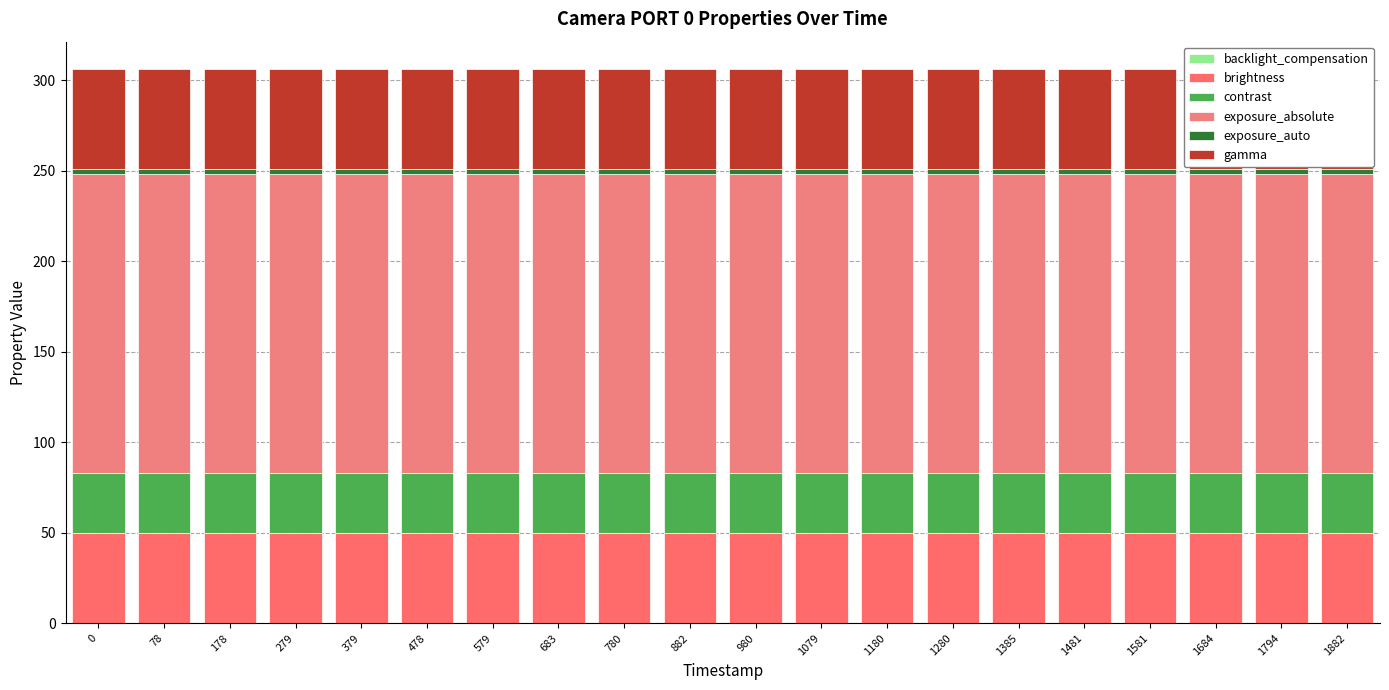

Reading left to right, list all the values displayed in this chart.

backlight_compensation: 0=0	78=0	178=0	279=0	379=0	478=0	579=0	683=0	780=0	882=0	980=0	1079=0	1180=0	1280=0	1385=0	1481=0	1581=0	1684=0	1794=0	1882=0
brightness: 0=50	78=50	178=50	279=50	379=50	478=50	579=50	683=50	780=50	882=50	980=50	1079=50	1180=50	1280=50	1385=50	1481=50	1581=50	1684=50	1794=50	1882=50
contrast: 0=33	78=33	178=33	279=33	379=33	478=33	579=33	683=33	780=33	882=33	980=33	1079=33	1180=33	1280=33	1385=33	1481=33	1581=33	1684=33	1794=33	1882=33
exposure_absolute: 0=165	78=165	178=165	279=165	379=165	478=165	579=165	683=165	780=165	882=165	980=165	1079=165	1180=165	1280=165	1385=165	1481=165	1581=165	1684=165	1794=165	1882=165
exposure_auto: 0=3	78=3	178=3	279=3	379=3	478=3	579=3	683=3	780=3	882=3	980=3	1079=3	1180=3	1280=3	1385=3	1481=3	1581=3	1684=3	1794=3	1882=3
gamma: 0=55	78=55	178=55	279=55	379=55	478=55	579=55	683=55	780=55	882=55	980=55	1079=55	1180=55	1280=55	1385=55	1481=55	1581=55	1684=55	1794=55	1882=55